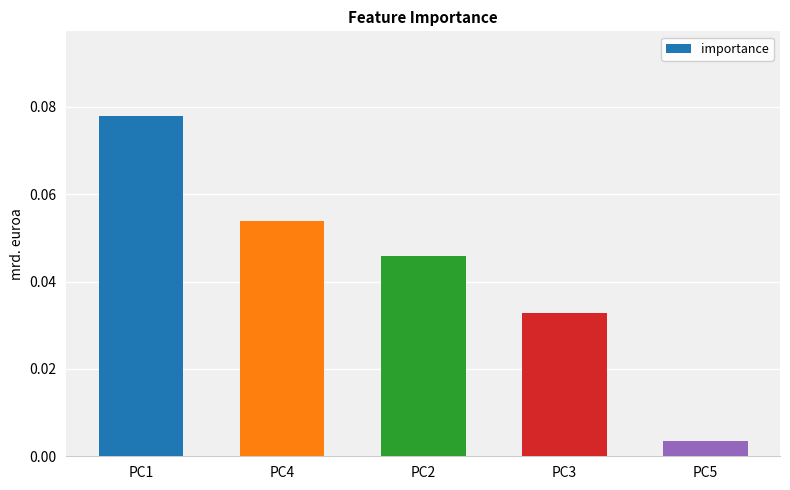

Which category has the highest value across all series?

PC1